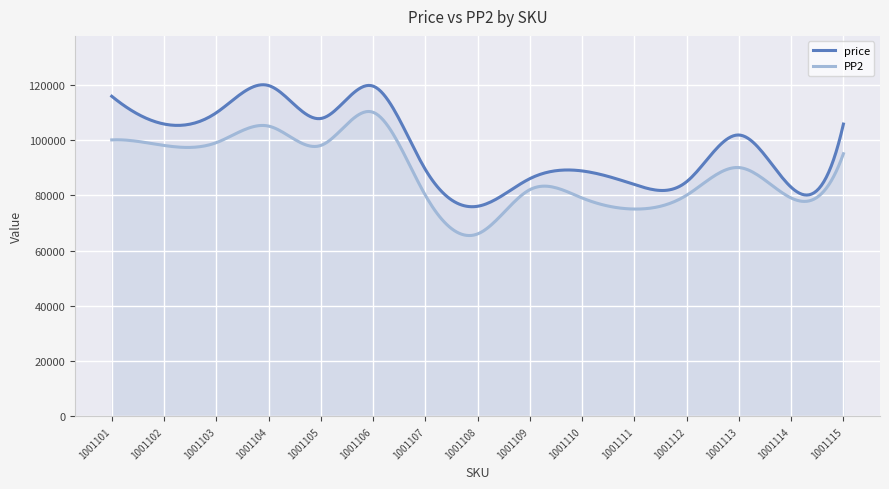

Reading right to left, list all the values displayed in this chart.

price: 105728	82888	101777	84889	83879	88783	85990	76000	89331	119462	107740	119669	109808	105751	115790
PP2: 95000	79000	90000	80000	75000	79000	82000	66000	80000	110000	98000	105000	99000	98000	100000